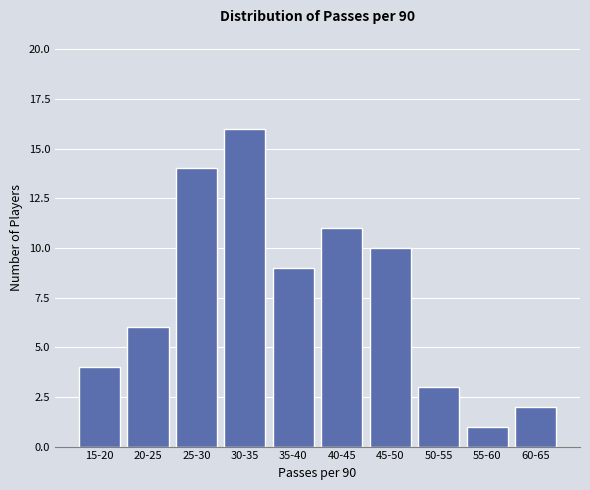

Reading left to right, what are all the values shown in this chart?

4	6	14	16	9	11	10	3	1	2